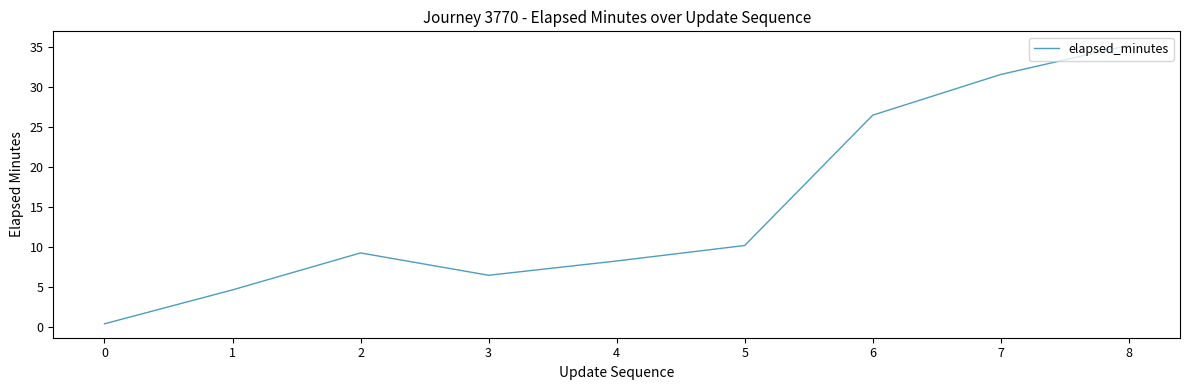

Does the chart have visible grid lines?

No